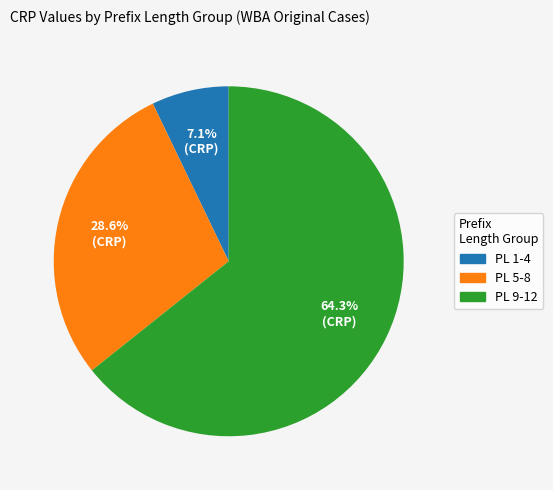

To the nearest percent, what is the difference between the largest and smallest slice percentages?

57%